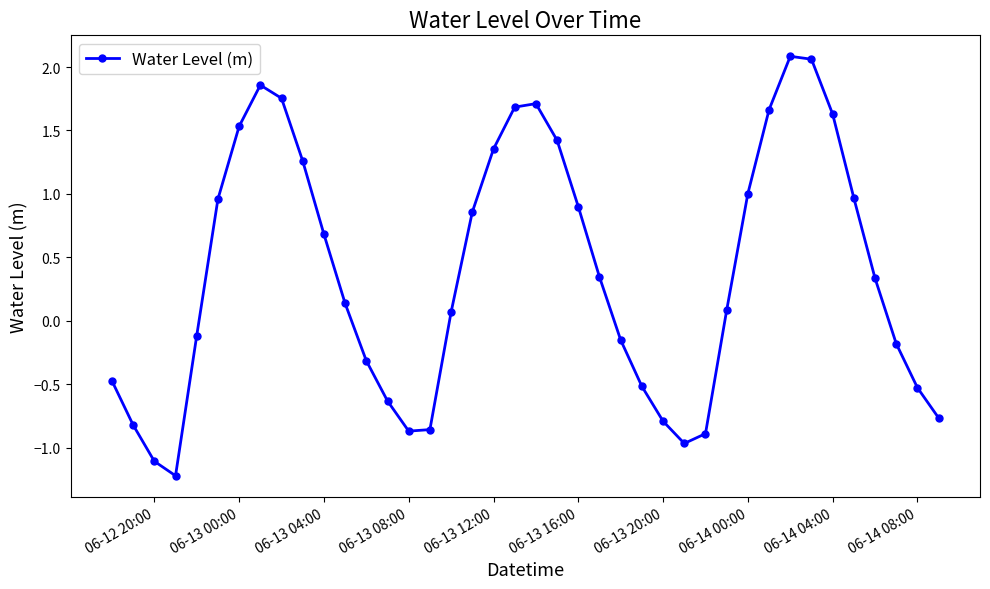

What is the minimum value shown in the chart?

-1.2